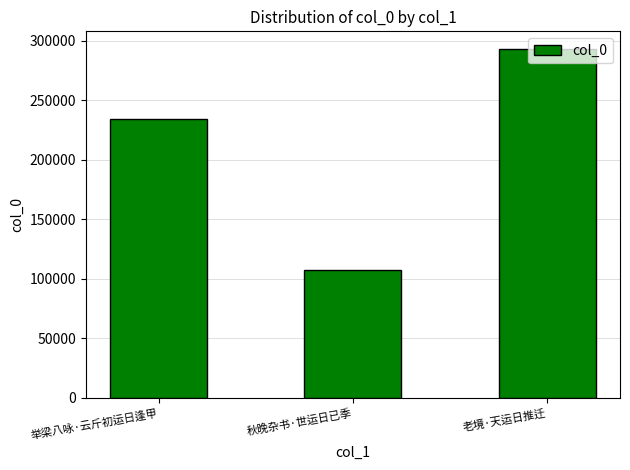

True or false: the data shows 473871 at 老境·天运日推迁.

False